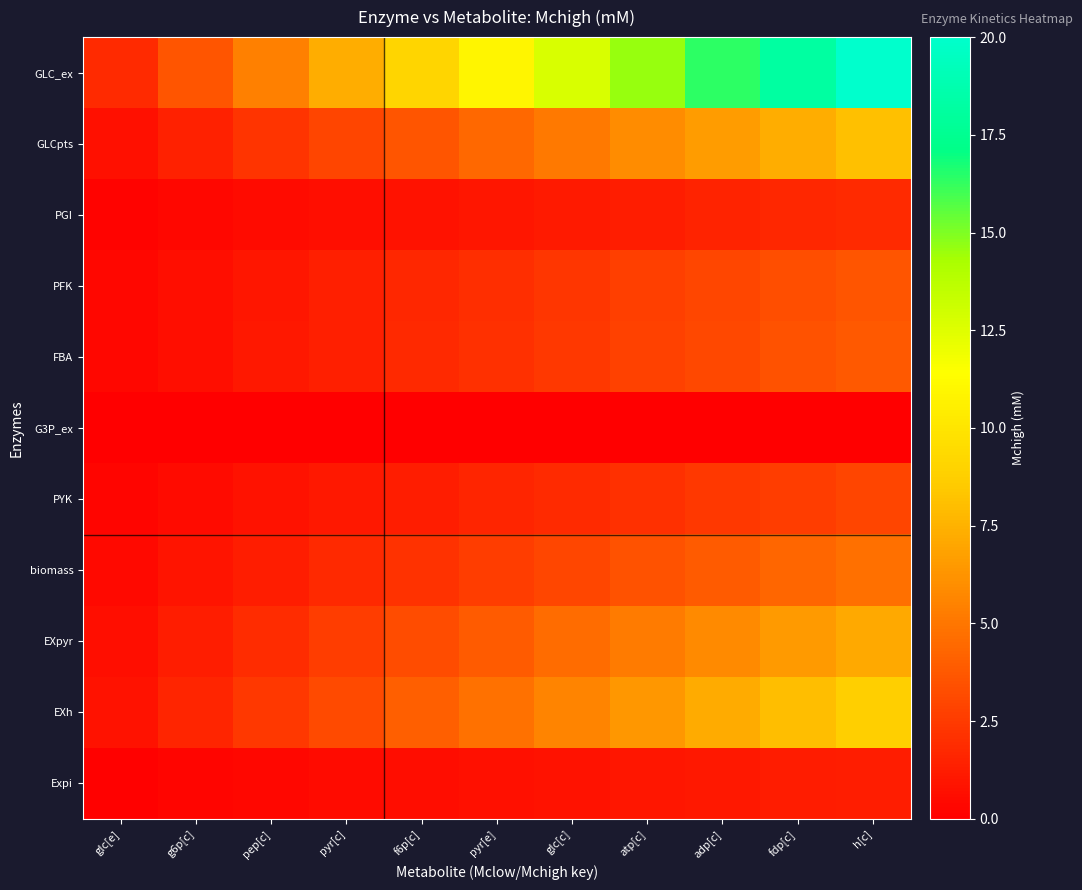

Reading right to left, transcribe all the data shown in this chart.

GLC_ex: h[c]=20.0	fdp[c]=18.2	adp[c]=16.4	atp[c]=14.5	glc[c]=12.7	pyr[e]=10.9	f6p[c]=9.1	pyr[c]=7.3	pep[c]=5.5	g6p[c]=3.6	glc[e]=1.8
GLCpts: h[c]=8.1	fdp[c]=7.3	adp[c]=6.6	atp[c]=5.9	glc[c]=5.1	pyr[e]=4.4	f6p[c]=3.7	pyr[c]=2.9	pep[c]=2.2	g6p[c]=1.5	glc[e]=0.7
PGI: h[c]=1.8	fdp[c]=1.6	adp[c]=1.5	atp[c]=1.3	glc[c]=1.2	pyr[e]=1.0	f6p[c]=0.8	pyr[c]=0.7	pep[c]=0.5	g6p[c]=0.3	glc[e]=0.2
PFK: h[c]=3.7	fdp[c]=3.3	adp[c]=3.0	atp[c]=2.7	glc[c]=2.3	pyr[e]=2.0	f6p[c]=1.7	pyr[c]=1.3	pep[c]=1.0	g6p[c]=0.7	glc[e]=0.3
FBA: h[c]=3.8	fdp[c]=3.5	adp[c]=3.1	atp[c]=2.8	glc[c]=2.4	pyr[e]=2.1	f6p[c]=1.7	pyr[c]=1.4	pep[c]=1.0	g6p[c]=0.7	glc[e]=0.3
G3P_ex: h[c]=0.0	fdp[c]=0.0	adp[c]=0.0	atp[c]=0.0	glc[c]=0.0	pyr[e]=0.0	f6p[c]=0.0	pyr[c]=0.0	pep[c]=0.0	g6p[c]=0.0	glc[e]=0.0
PYK: h[c]=2.9	fdp[c]=2.6	adp[c]=2.4	atp[c]=2.1	glc[c]=1.8	pyr[e]=1.6	f6p[c]=1.3	pyr[c]=1.1	pep[c]=0.8	g6p[c]=0.5	glc[e]=0.3
biomass: h[c]=4.7	fdp[c]=4.3	adp[c]=3.9	atp[c]=3.4	glc[c]=3.0	pyr[e]=2.6	f6p[c]=2.1	pyr[c]=1.7	pep[c]=1.3	g6p[c]=0.9	glc[e]=0.4
EXpyr: h[c]=7.1	fdp[c]=6.5	adp[c]=5.8	atp[c]=5.2	glc[c]=4.5	pyr[e]=3.9	f6p[c]=3.2	pyr[c]=2.6	pep[c]=1.9	g6p[c]=1.3	glc[e]=0.6
EXh: h[c]=8.8	fdp[c]=8.0	adp[c]=7.2	atp[c]=6.4	glc[c]=5.6	pyr[e]=4.8	f6p[c]=4.0	pyr[c]=3.2	pep[c]=2.4	g6p[c]=1.6	glc[e]=0.8
Expi: h[c]=1.3	fdp[c]=1.2	adp[c]=1.1	atp[c]=1.0	glc[c]=0.8	pyr[e]=0.7	f6p[c]=0.6	pyr[c]=0.5	pep[c]=0.4	g6p[c]=0.2	glc[e]=0.1